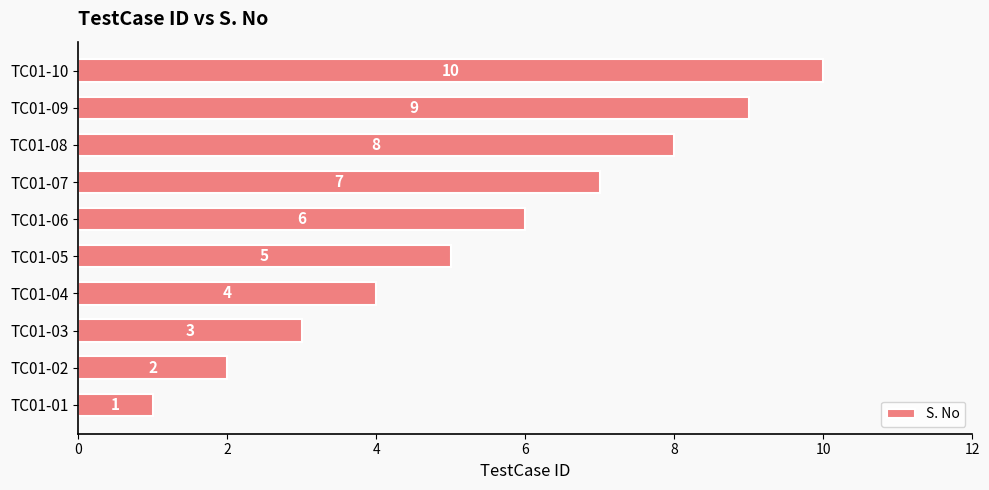

What is the change in value from TC01-05 to TC01-10?

+5